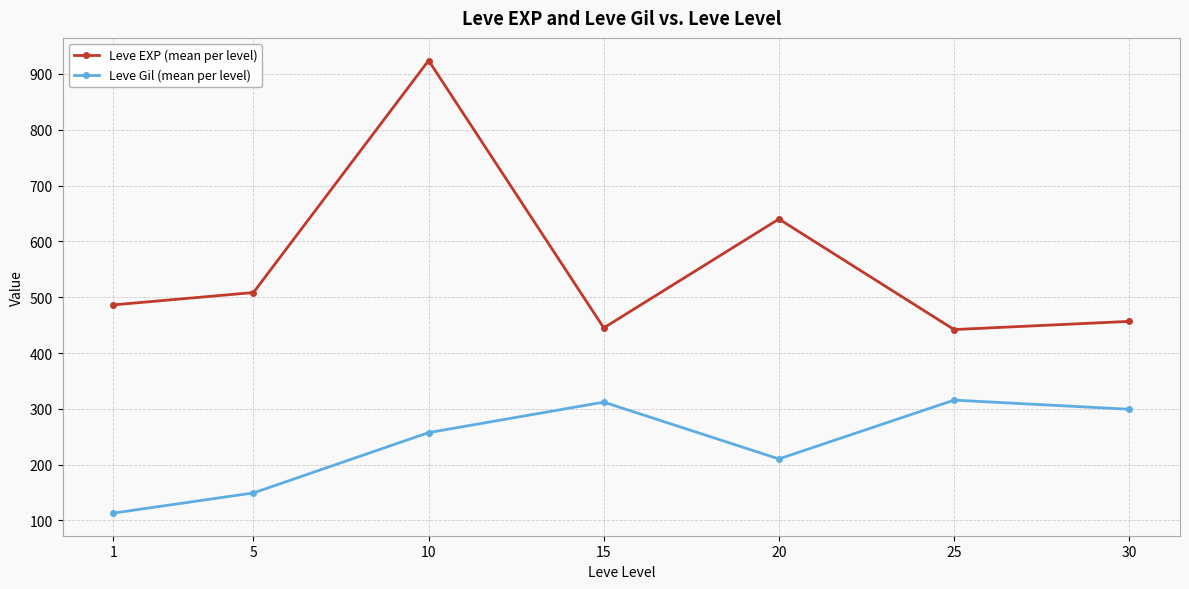

How many interior local valleys does the Leve Gil (mean per level) series have?

1